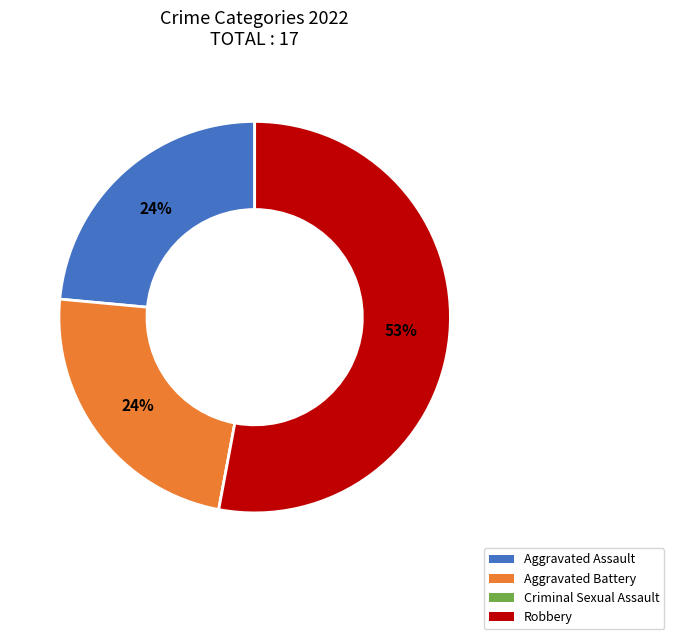

What percentage is the Aggravated Assault slice, to the nearest percent?

24%